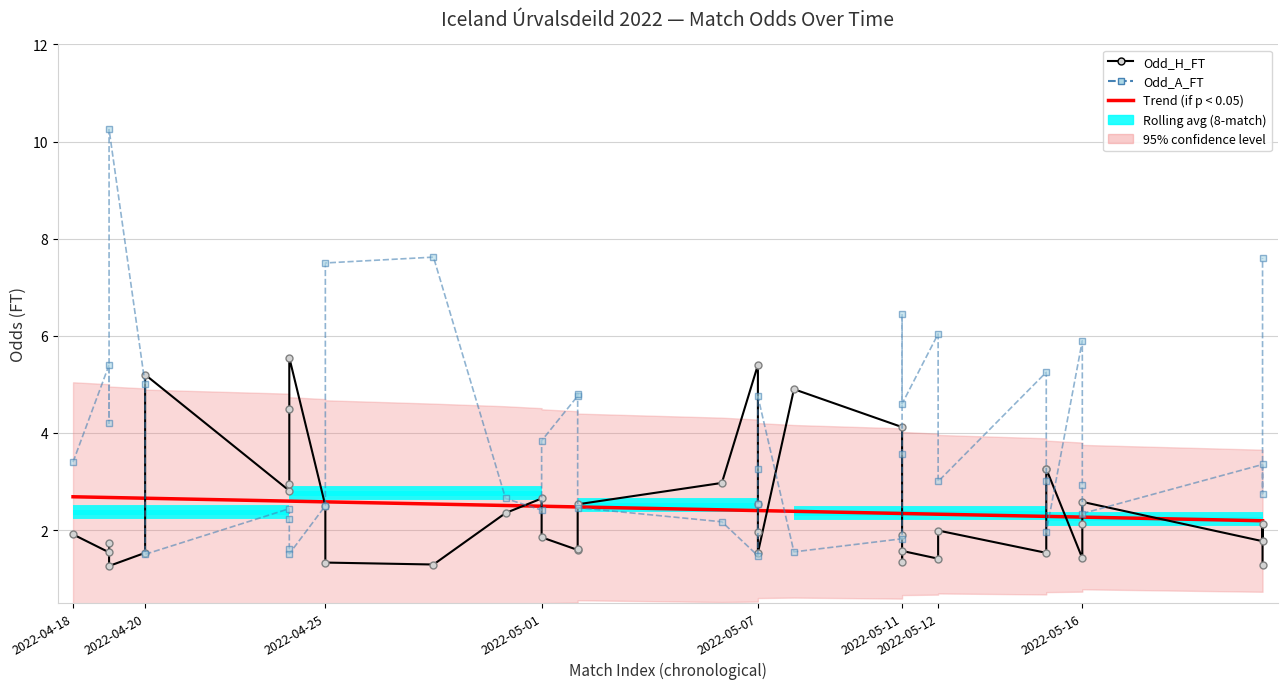

What is the sum of all Odd_H_FT values?

97.6